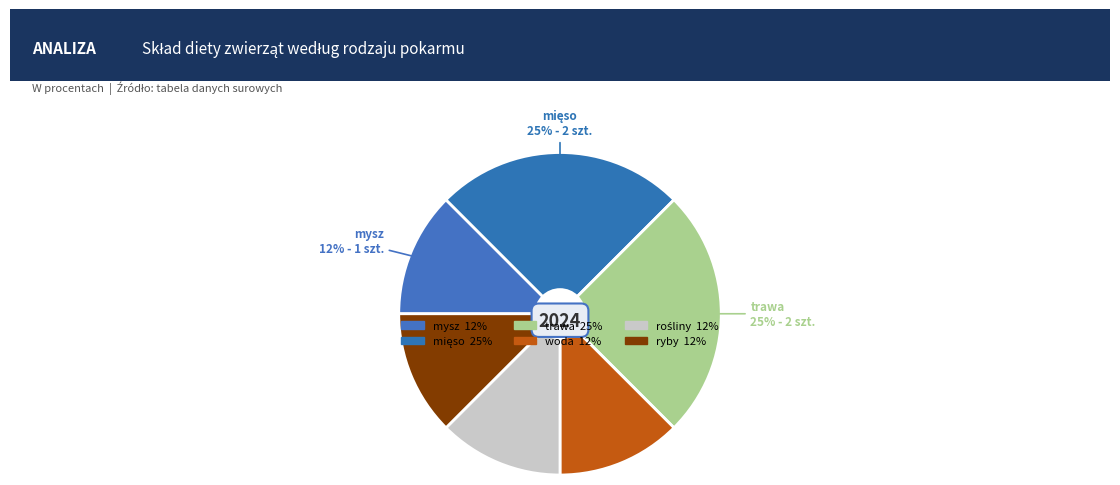

To the nearest percent, what portion does rośliny represent?

12%